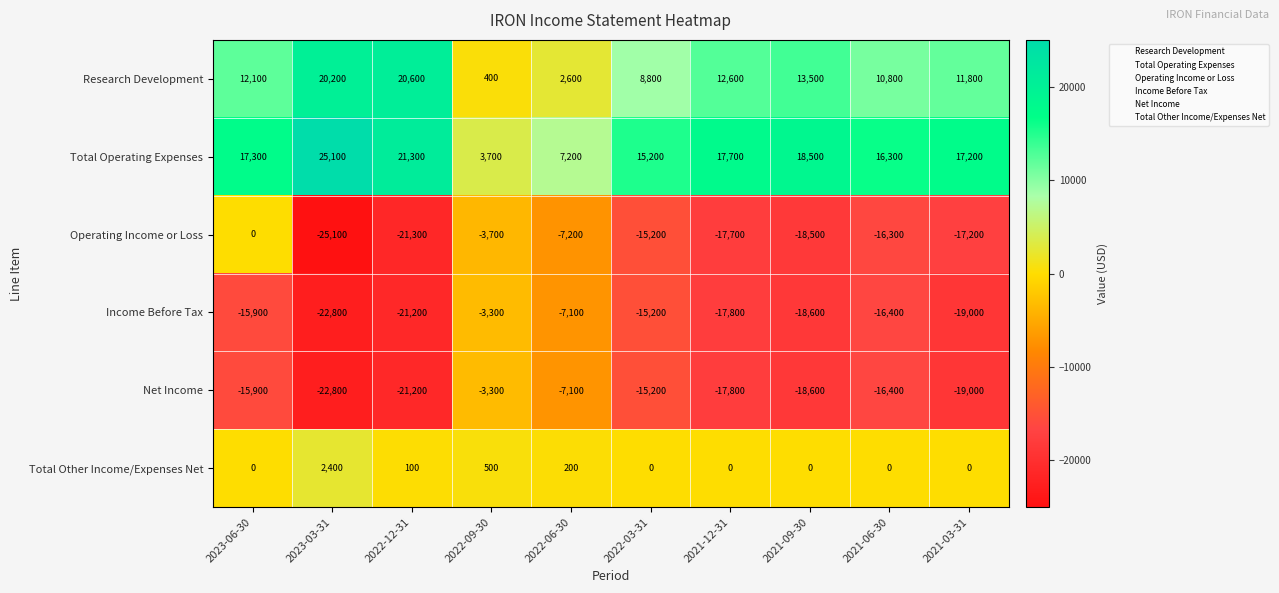

What is the sum of all Research Development values?

113400